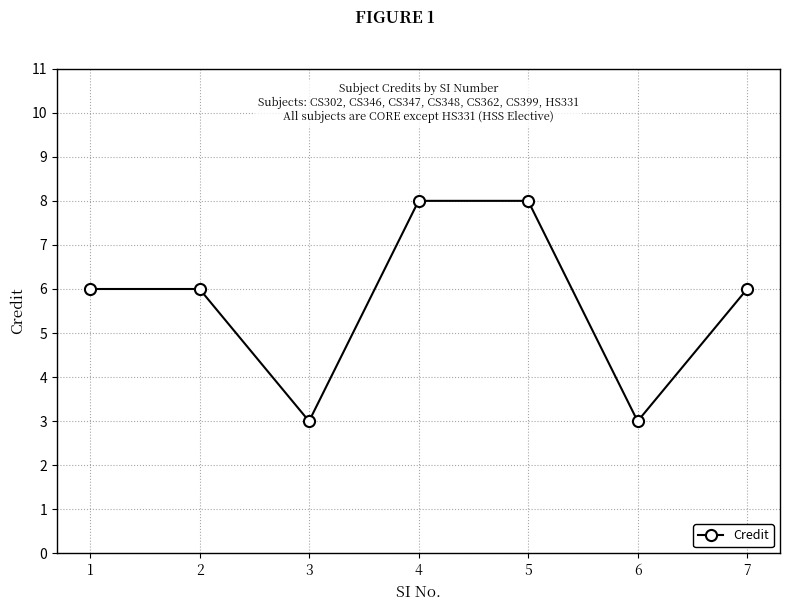

What is the greatest value displayed?

8